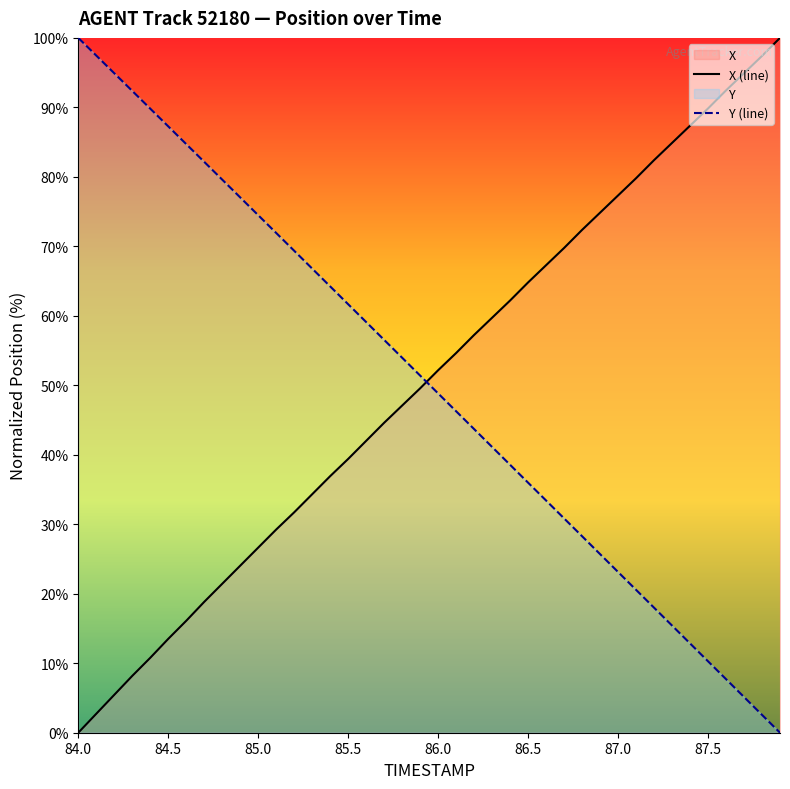

Is it true that X (line) equals 44.9 at 87.0?

False